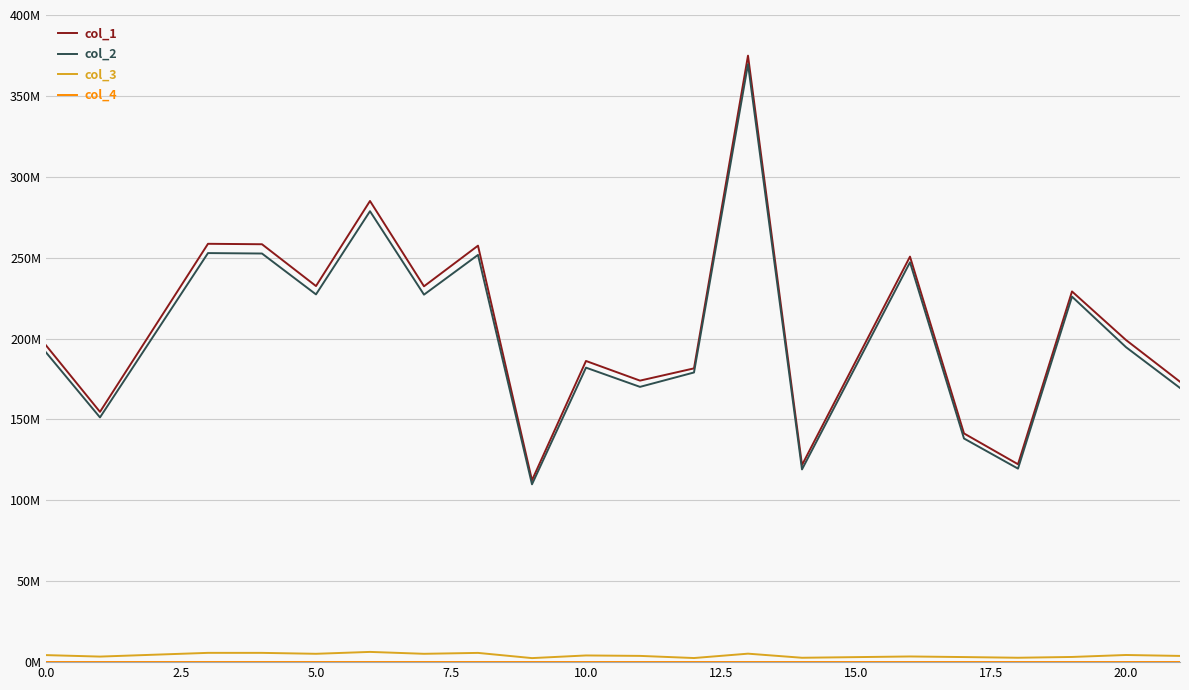

Is this an area chart (filled region under the line)?

No